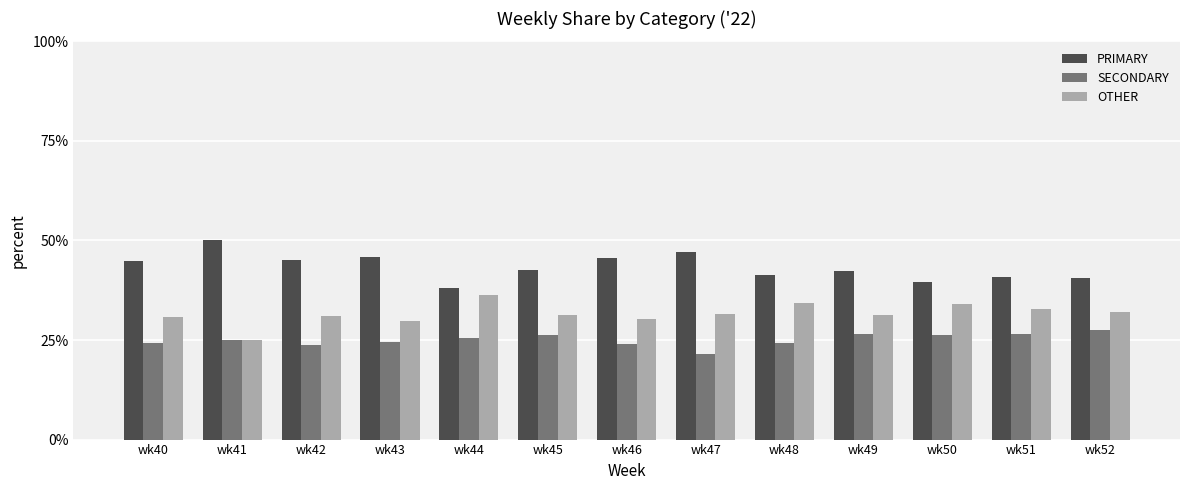

How many series are shown in this chart?

3